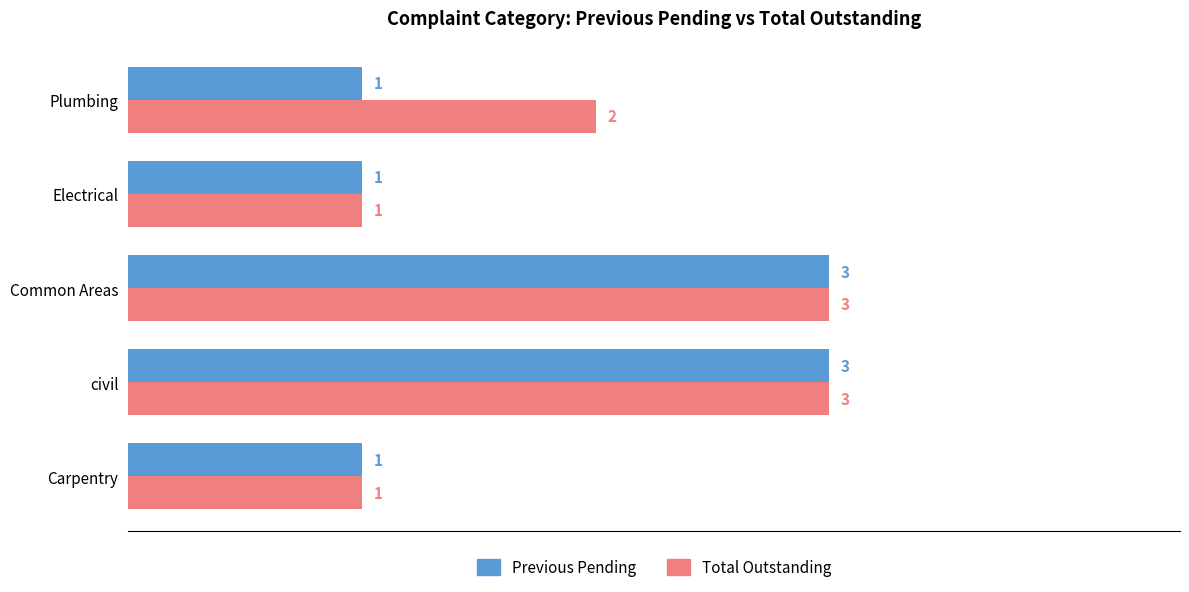

Rank the series at Plumbing from highest to lowest value.

Total Outstanding, Previous Pending